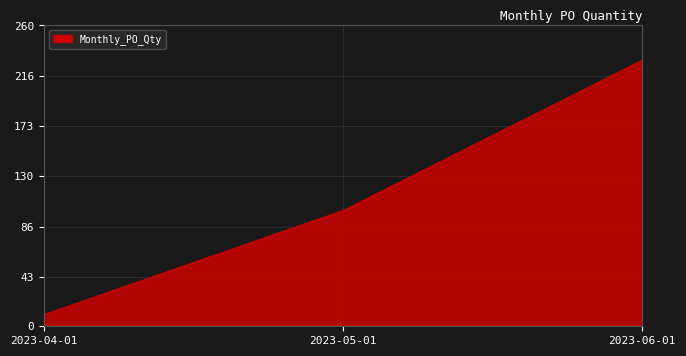

Where is the data nearest to the value 120?

2023-05-01